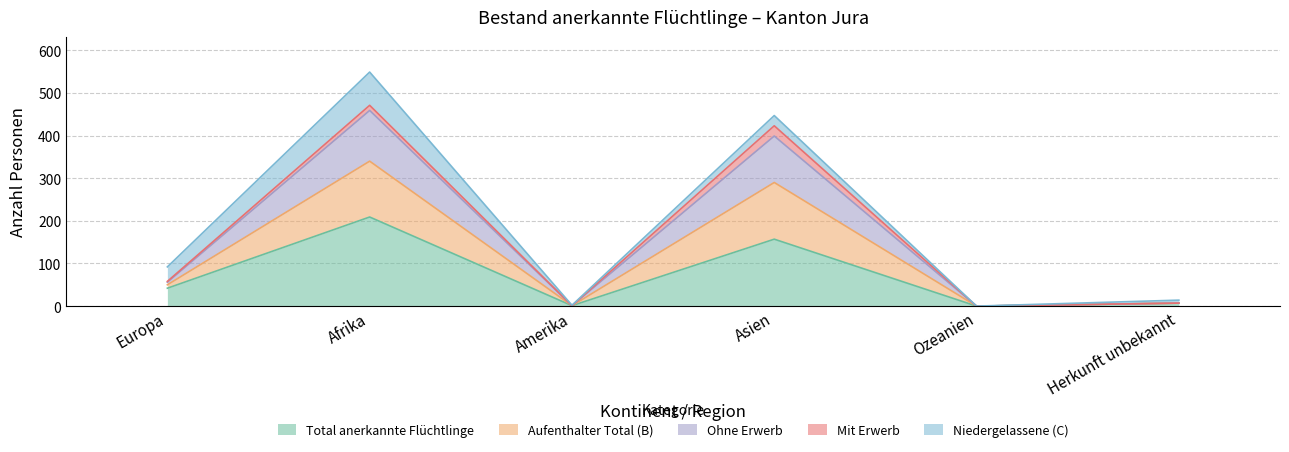

At which category does Ohne Erwerb reach its first local peak?

Afrika